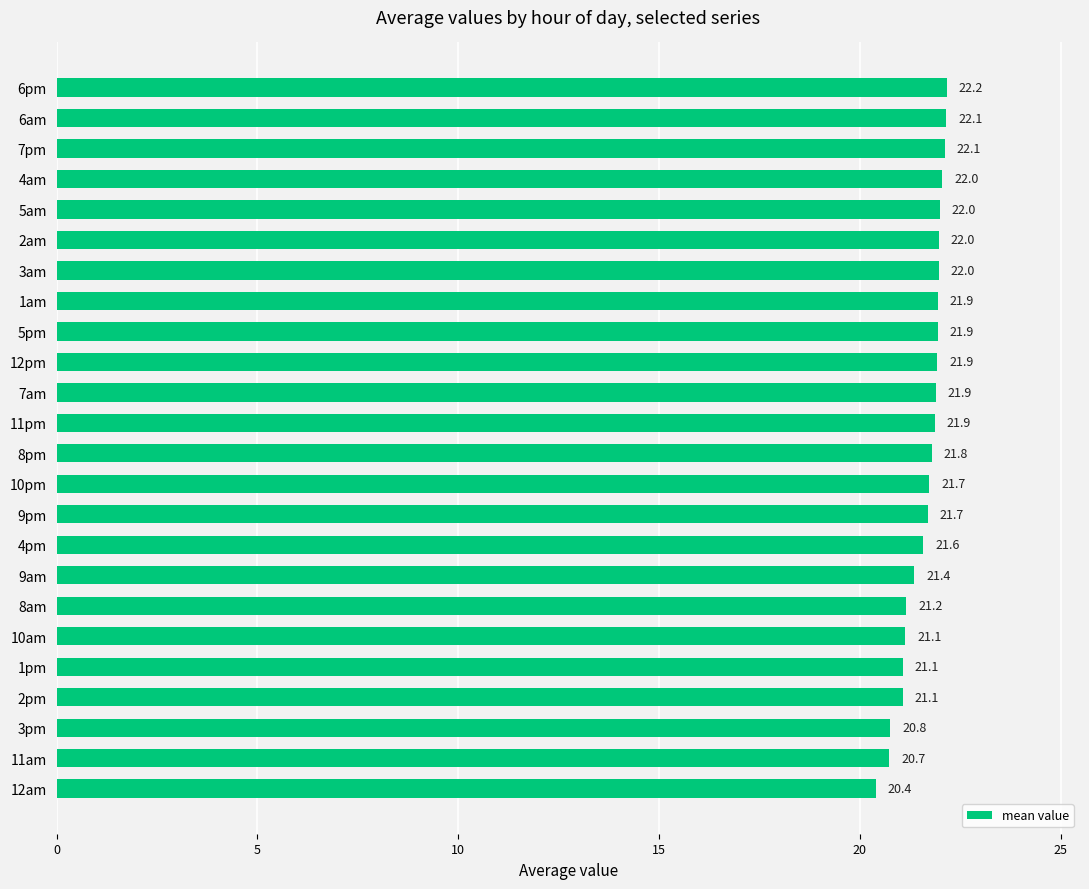

What is the maximum value shown in the chart?

22.2